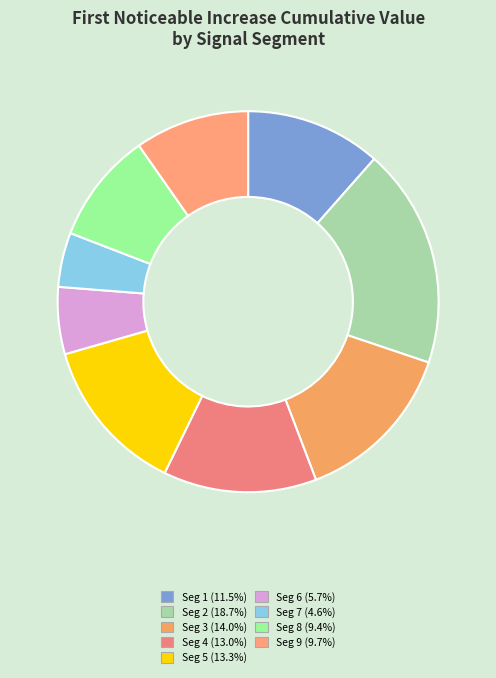

To the nearest percent, what is the average slice percentage?

11%